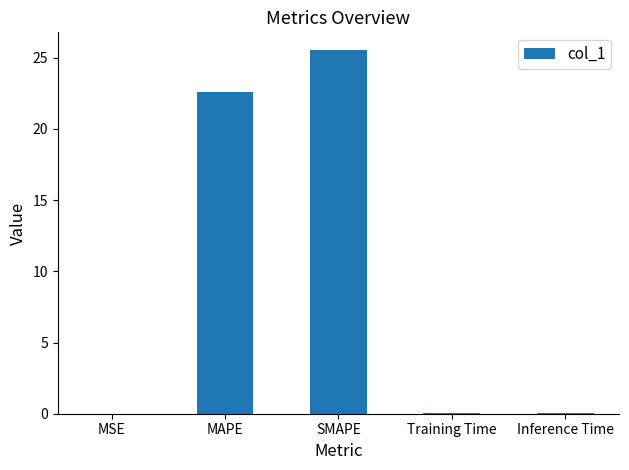

Between MSE and SMAPE, which is larger?

SMAPE